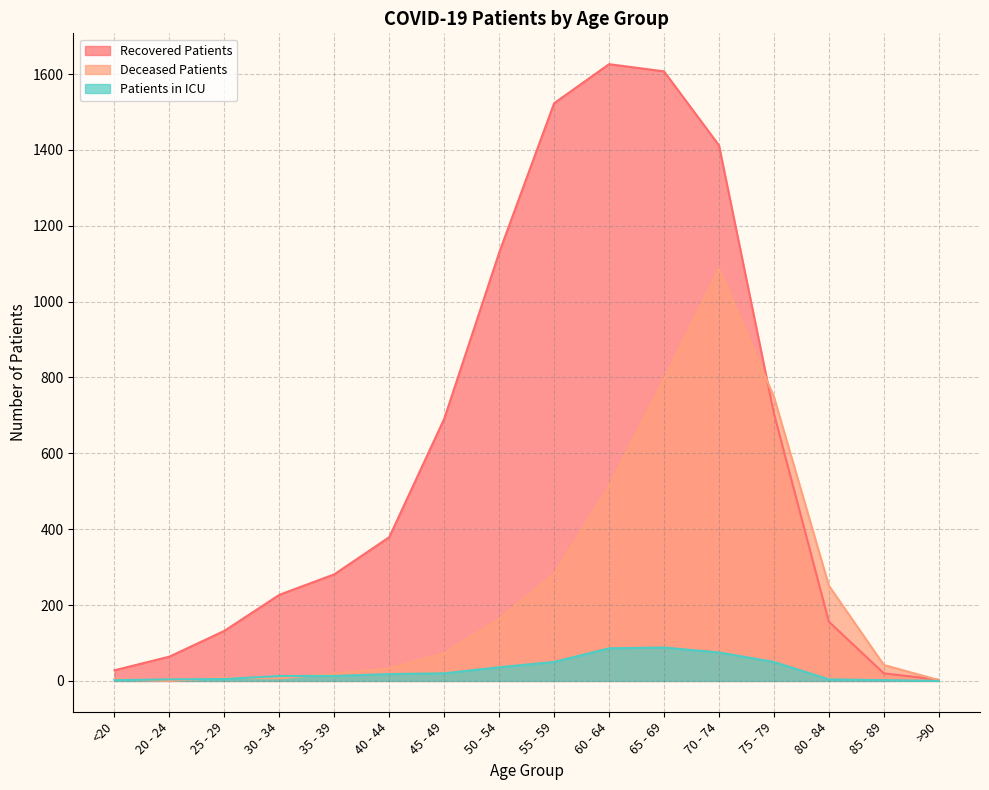

Between 25 - 29 and 70 - 74, which is larger?

70 - 74